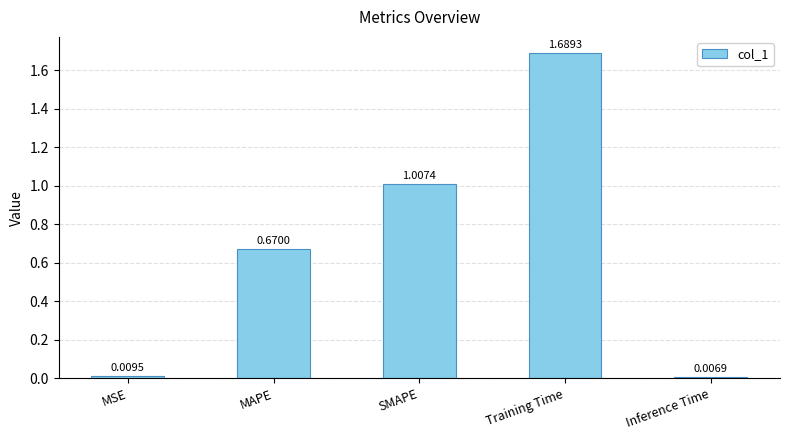

Where is the data nearest to the value 0?

Inference Time